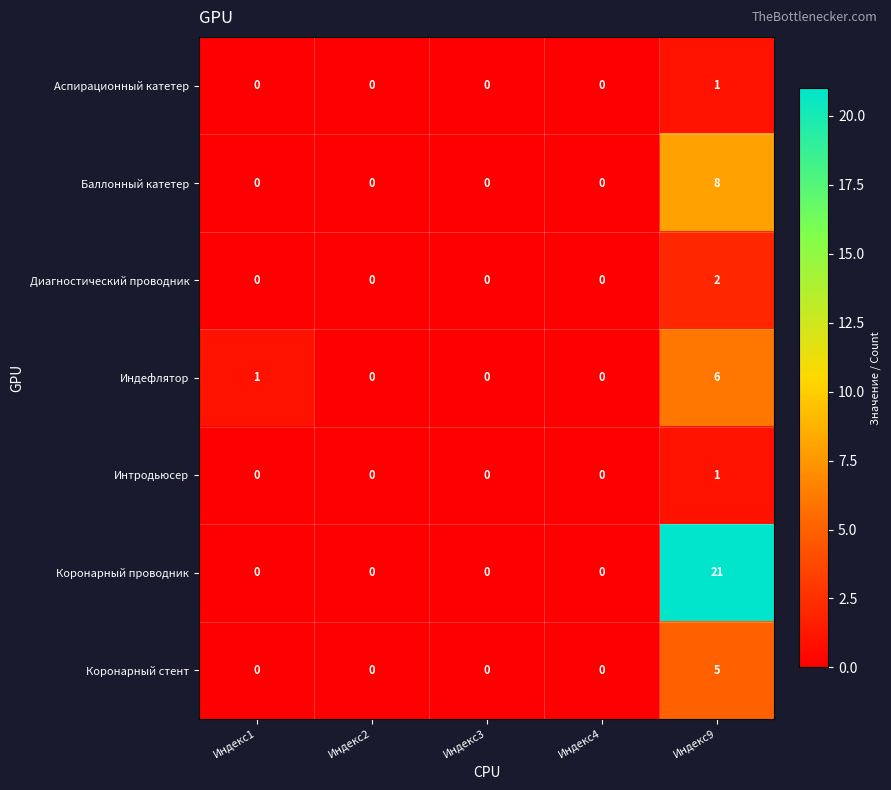

The Коронарный стент series shows 0 at Индекс3. True or false?

True